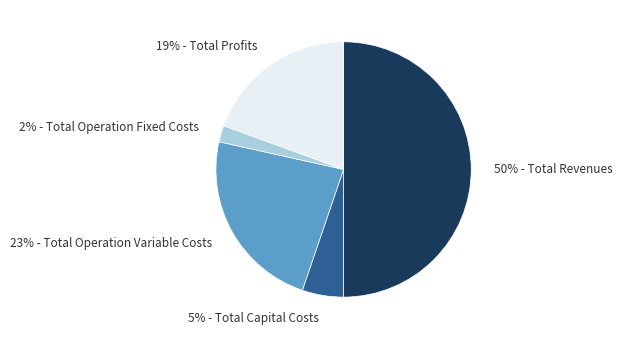

To the nearest percent, what is the average slice percentage?

20%